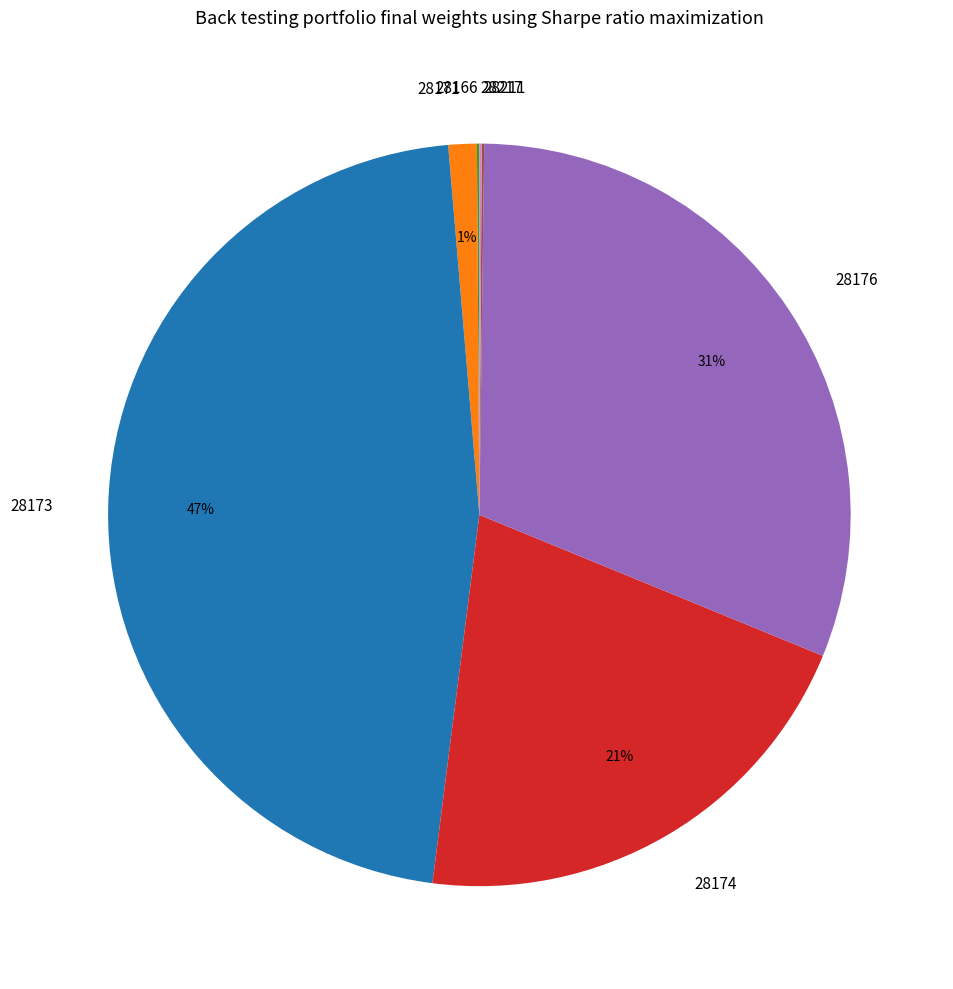

To the nearest percent, what is the difference between the largest and smallest slice percentages?

47%